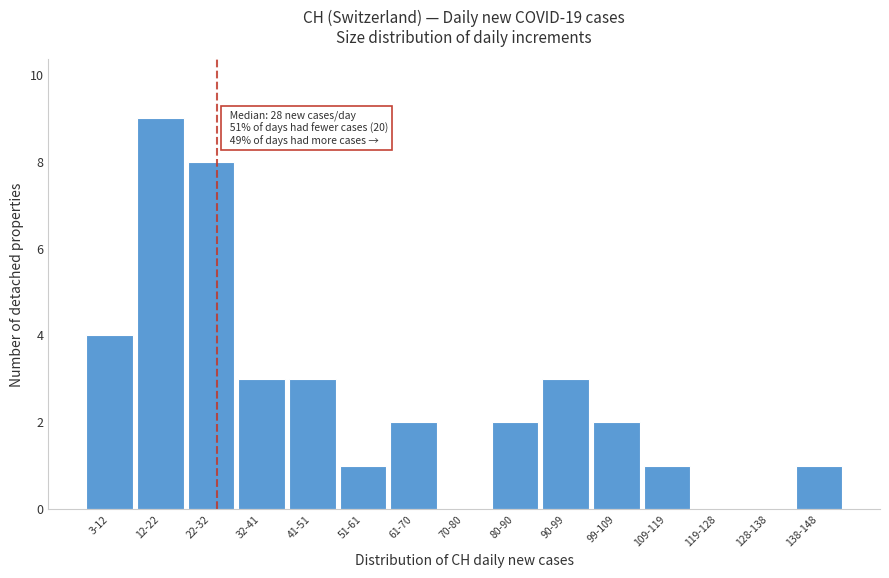

Reading left to right, list all the values displayed in this chart.

3-12=4	12-22=9	22-32=8	32-41=3	41-51=3	51-61=1	61-70=2	70-80=0	80-90=2	90-99=3	99-109=2	109-119=1	119-128=0	128-138=0	138-148=1